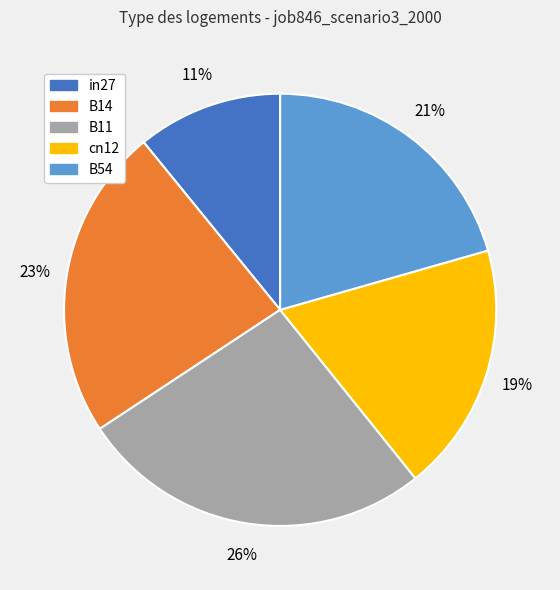

To the nearest percent, what is the average slice percentage?

20%